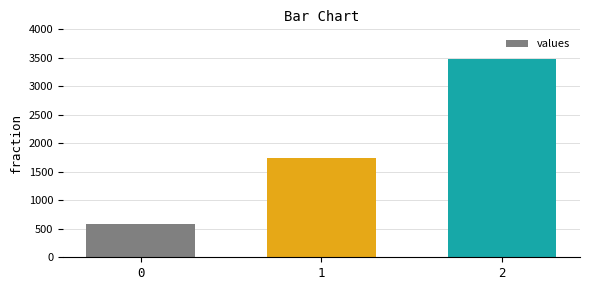

What is the difference between the maximum and minimum values?

2900